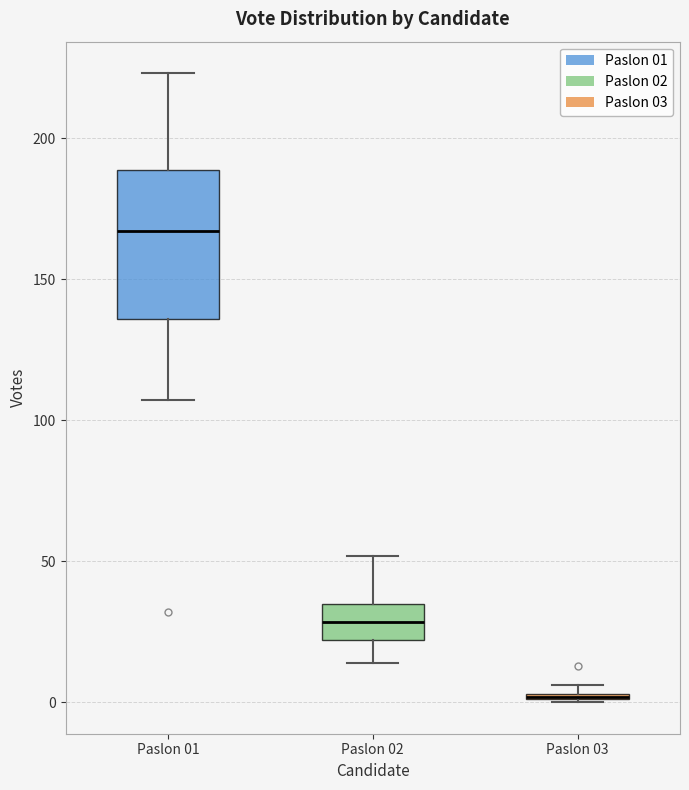

Comparing the boxes themselves (not the whiskers), which one is the tallest?

Paslon 01